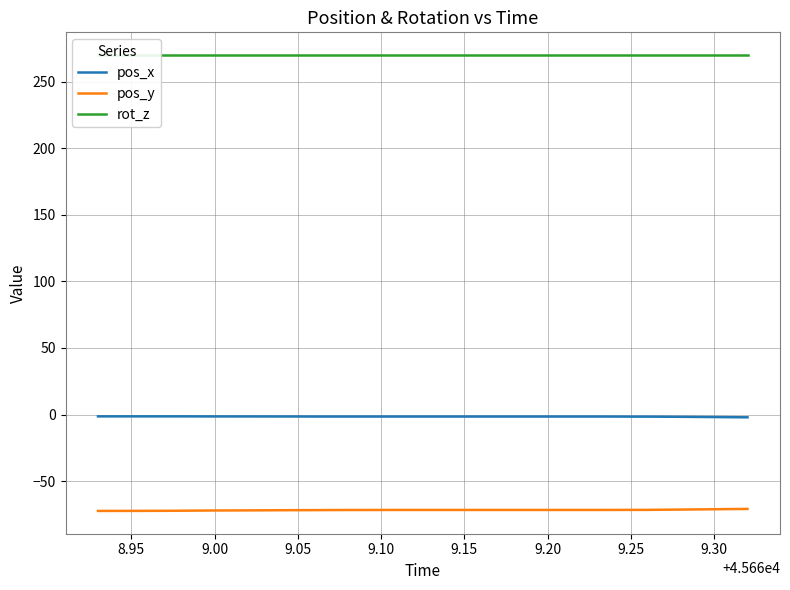

The value of pos_y at 9.30 is -116.8. True or false?

False